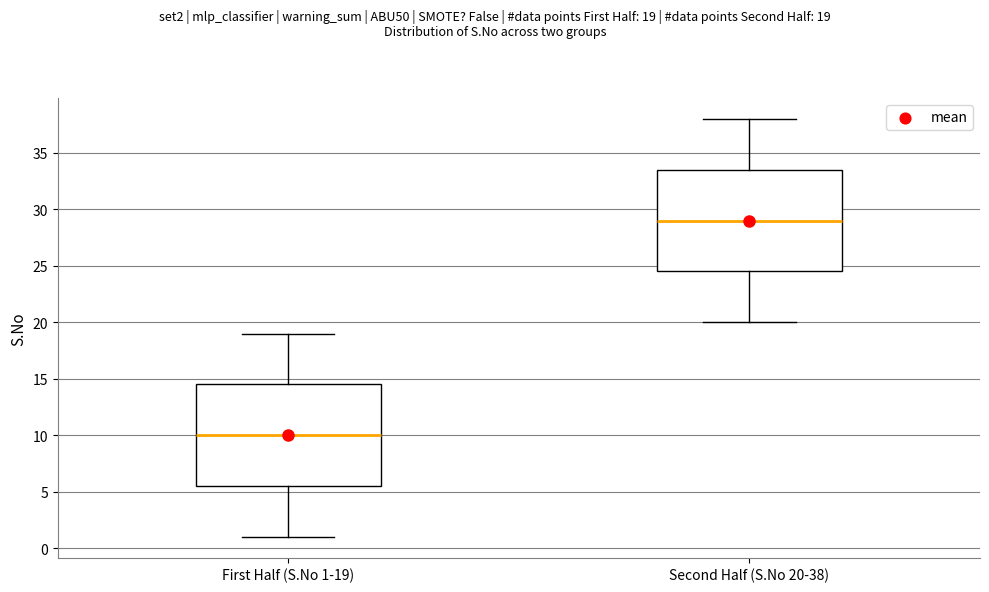

Where does the upper whisker of the box for First Half (S.No 1-19) end on the y-axis? The values are not printed on the chart, so give them approximately, as read against the axis.

19.0